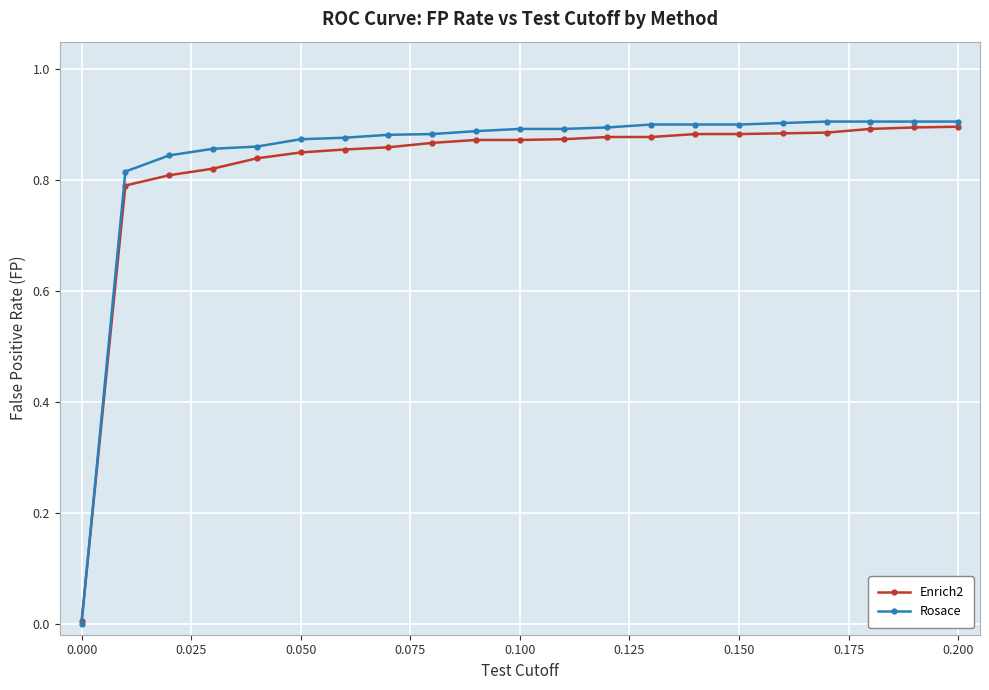

Which series has the widest spread of values?

Rosace